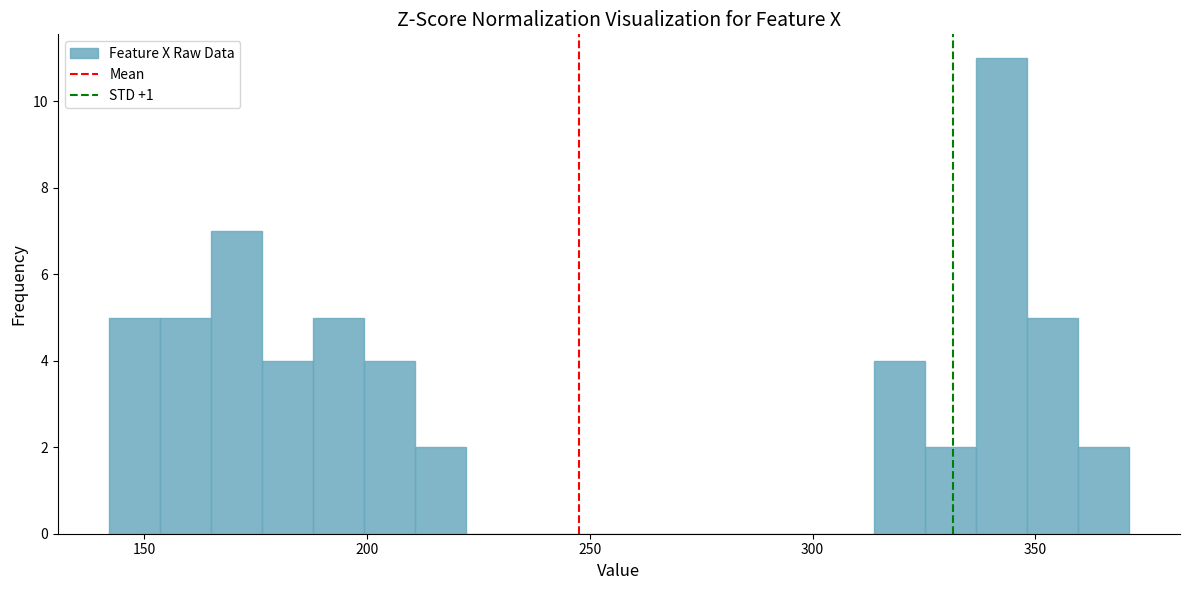

Around what value on the x-axis is the tallest bar? Give the approximate position of its centre, as read against the axis.

340